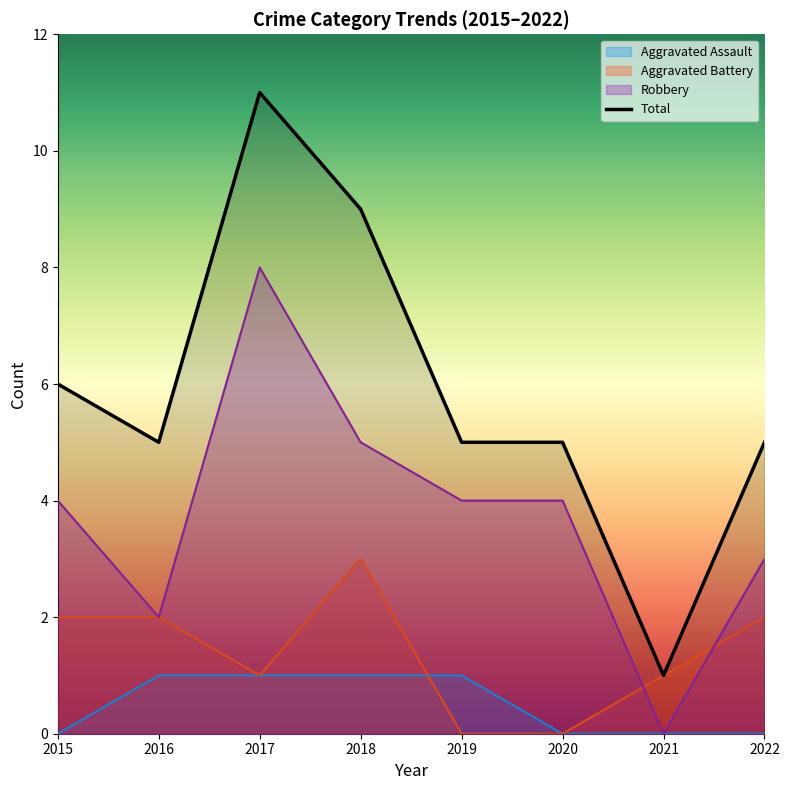

What is the sum of all Robbery values?

30